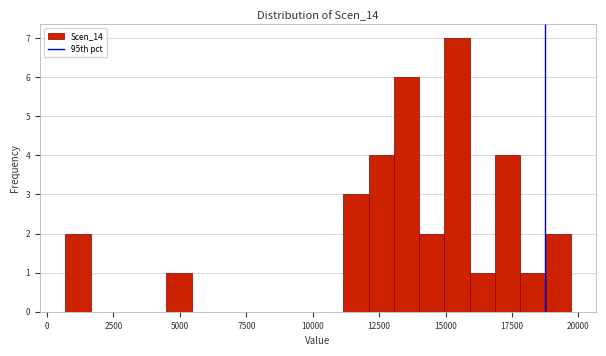

Around what value on the x-axis is the tallest bar? Give the approximate position of its centre, as read against the axis.

15500